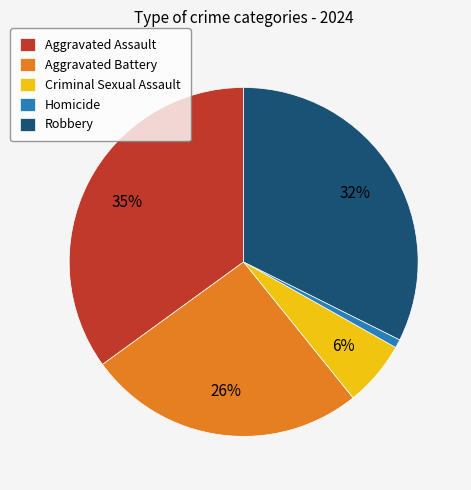

Is the sum of Aggravated Battery and Aggravated Assault greater than half?

Yes